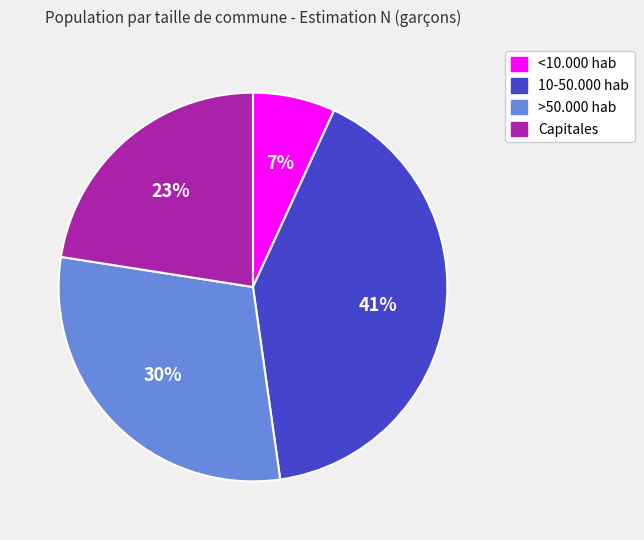

What percentage is the >50.000 hab slice, to the nearest percent?

30%